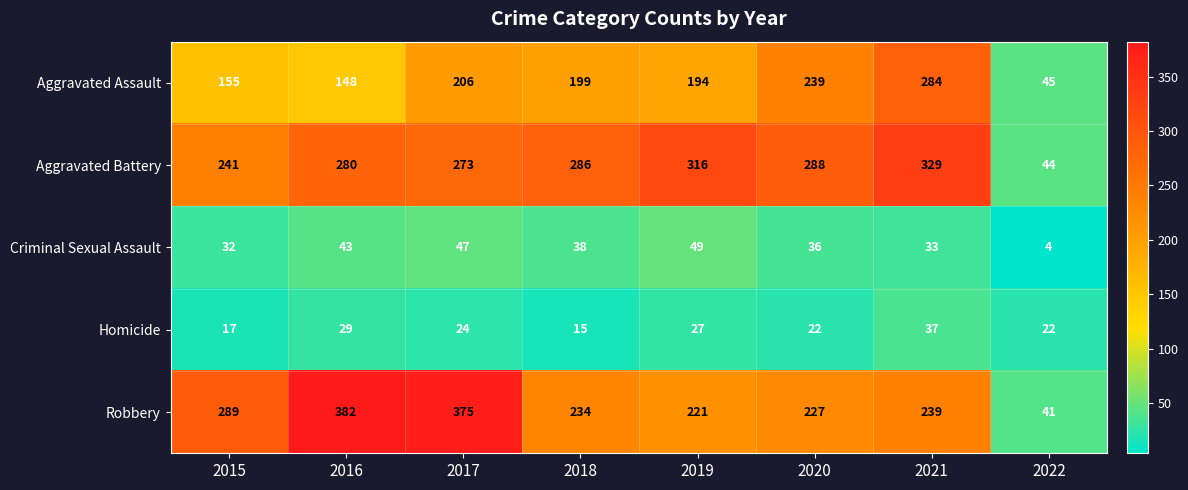

What is the approximate value of Homicide at 2020?

22